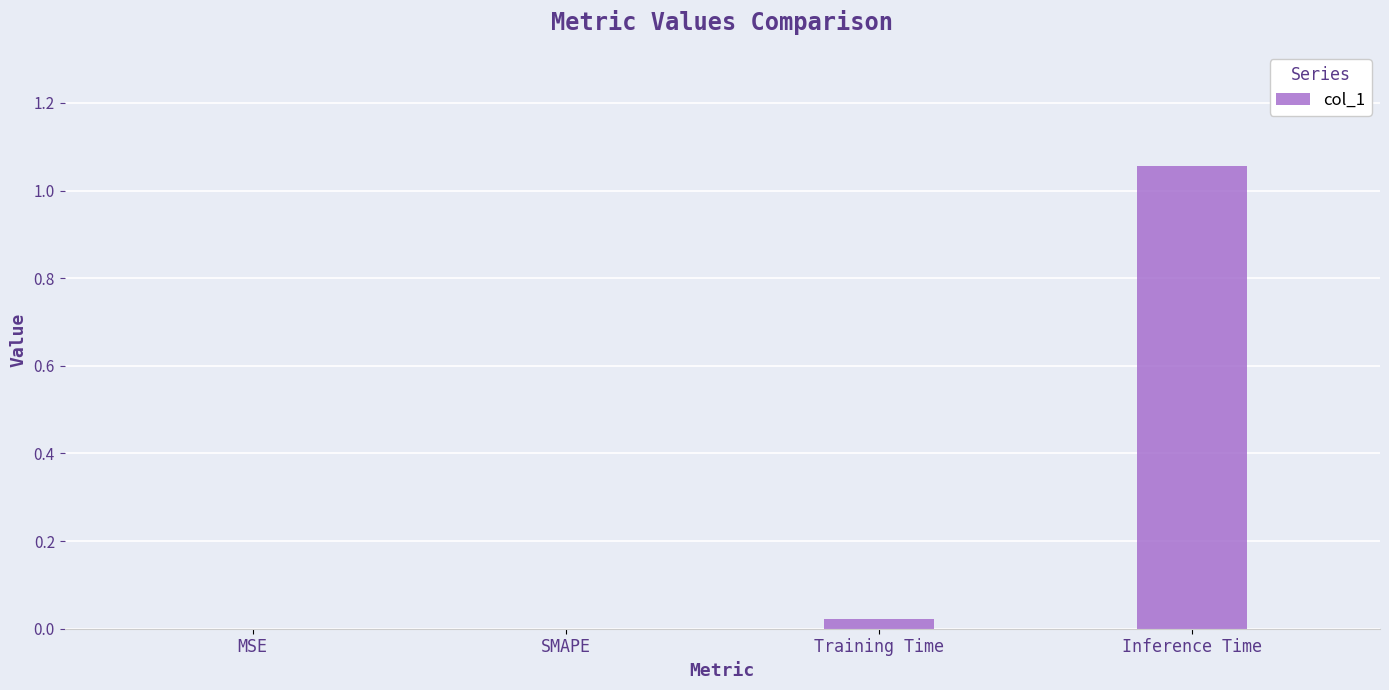

What is the change in value from SMAPE to Inference Time?

+1.1